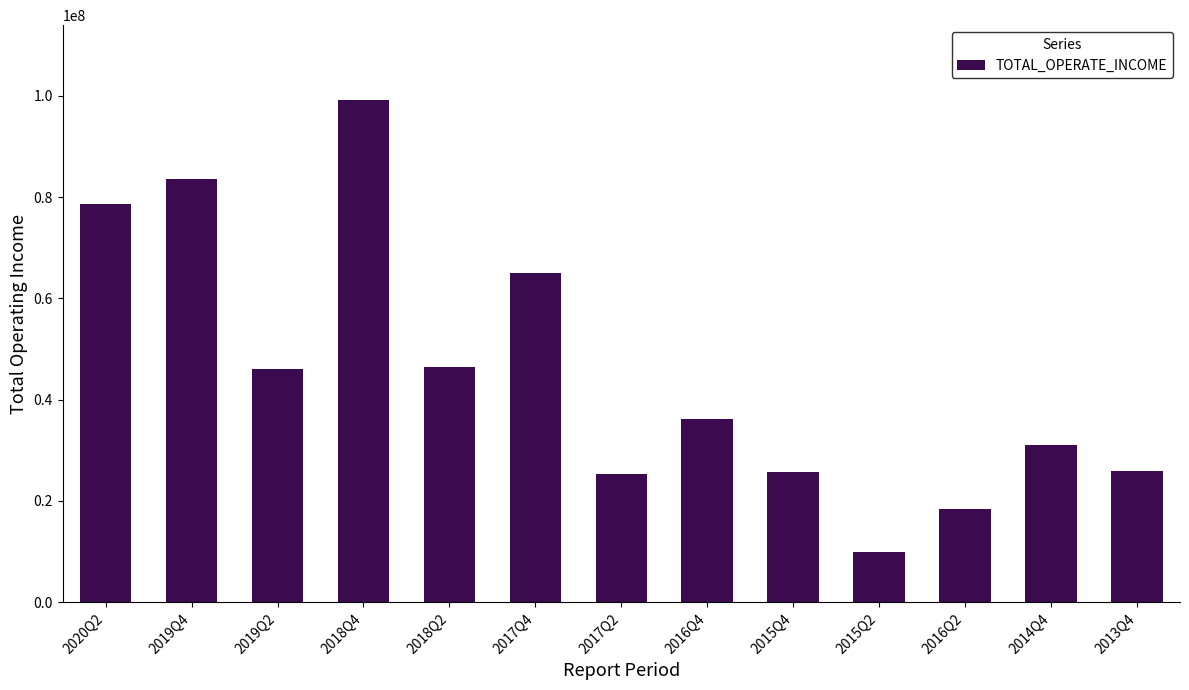

At which label does the data first exceed 36170413?

2020Q2